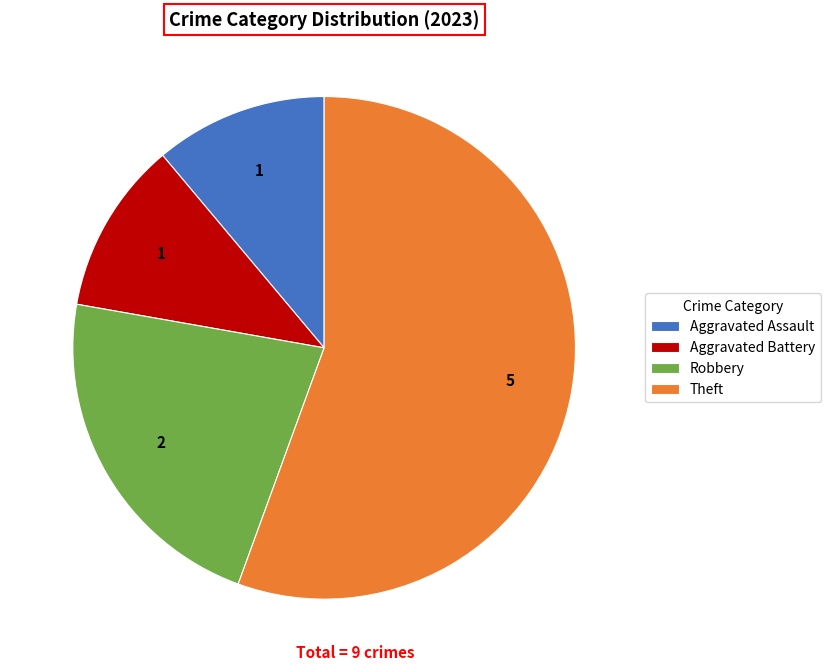

Is Theft the majority of the pie?

Yes